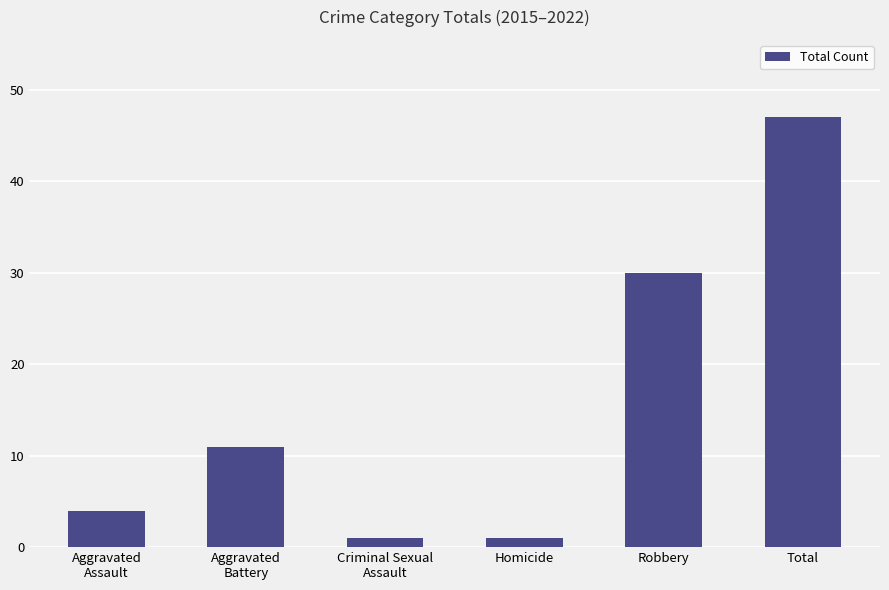

Does the chart contain stacked bars?

No